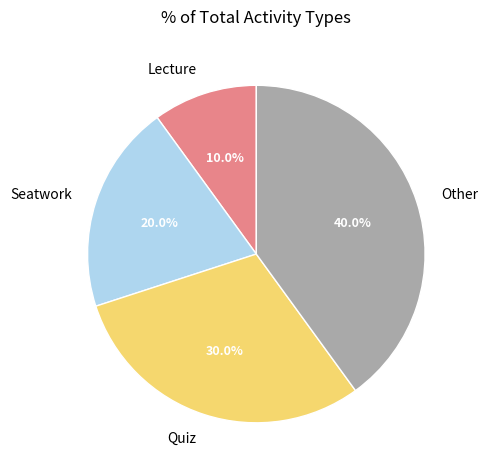

How many slices are in this pie chart?

4